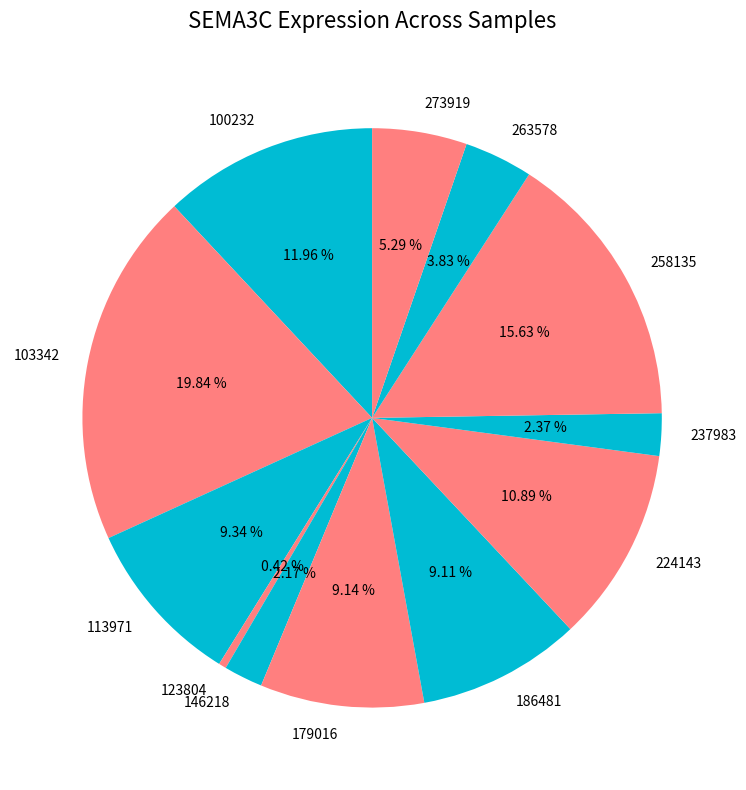

Is it true that 146218 is 2% of the pie?

True